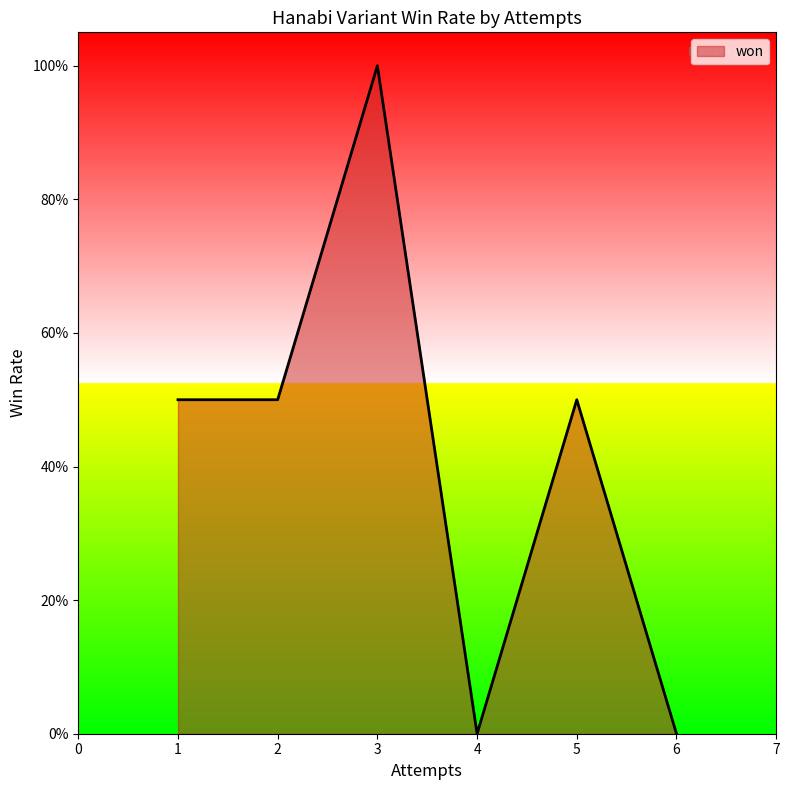

Does the chart display data point markers on the line(s)?

No